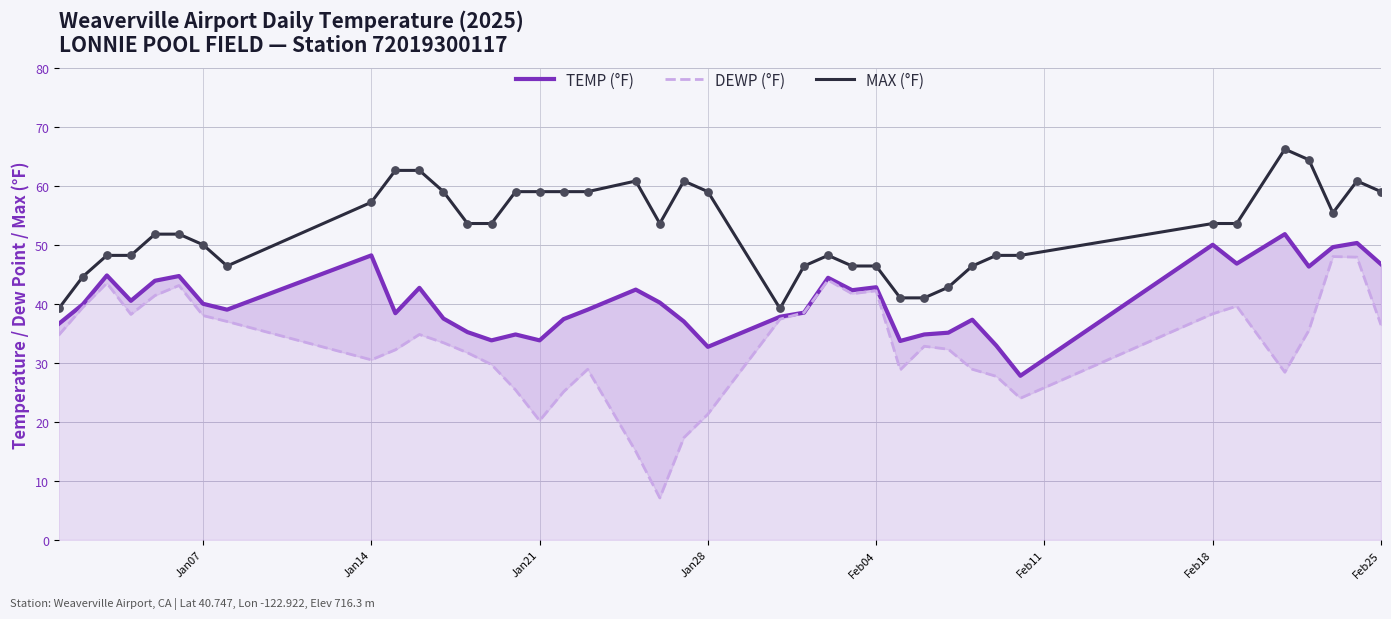

Which series has the widest spread of Y values?

DEWP (°F)